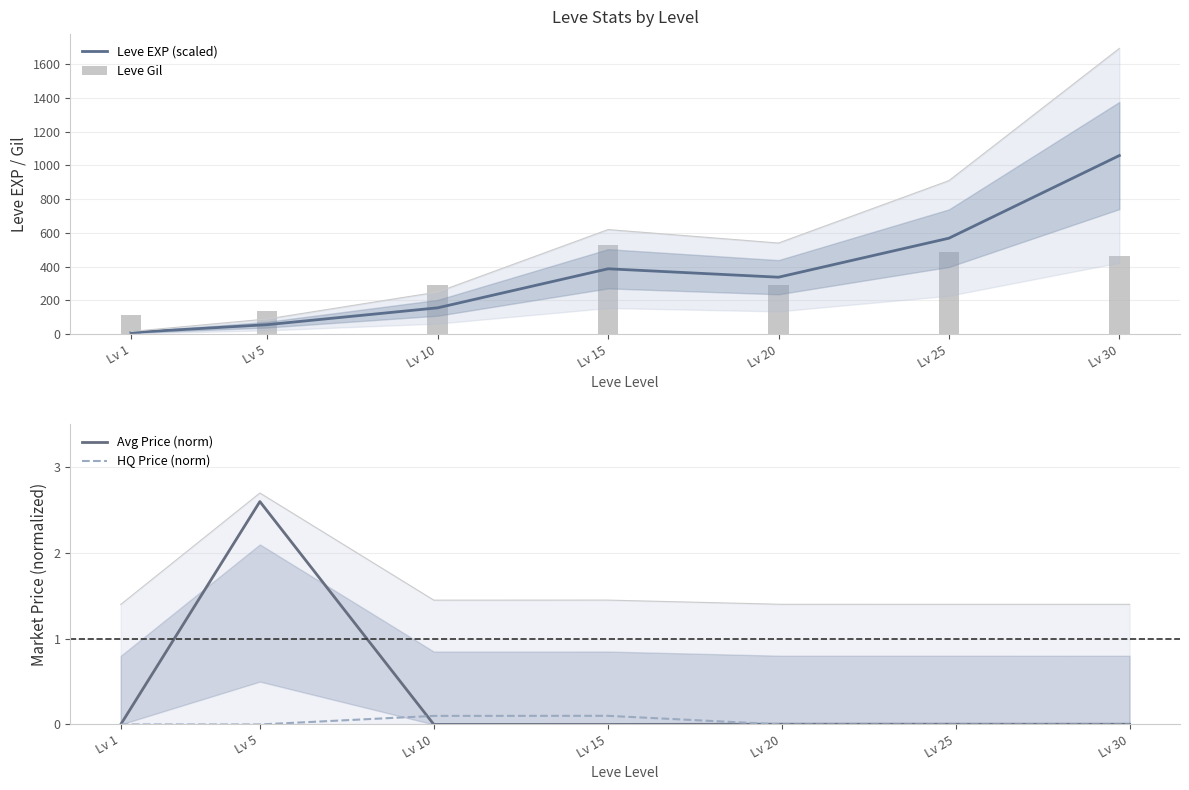

What is the difference between the Leve Gil values at Lv 5 and Lv 1?

26.0